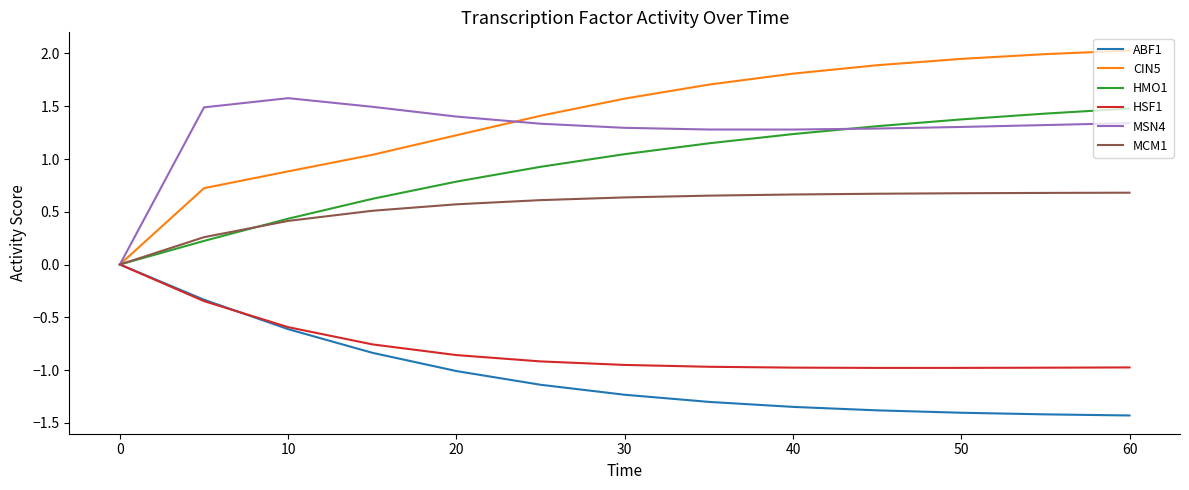

What is the smallest value displayed?

-1.4